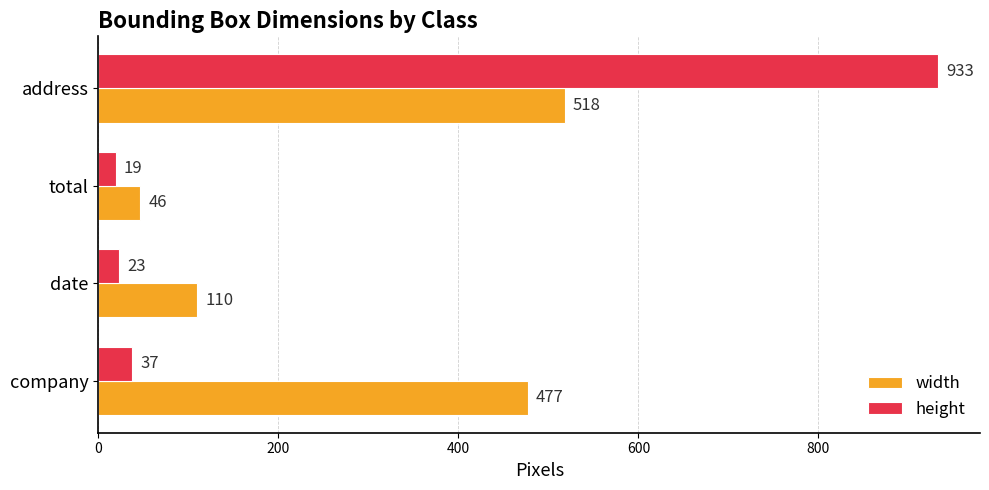

The height series shows 23 at date. True or false?

True